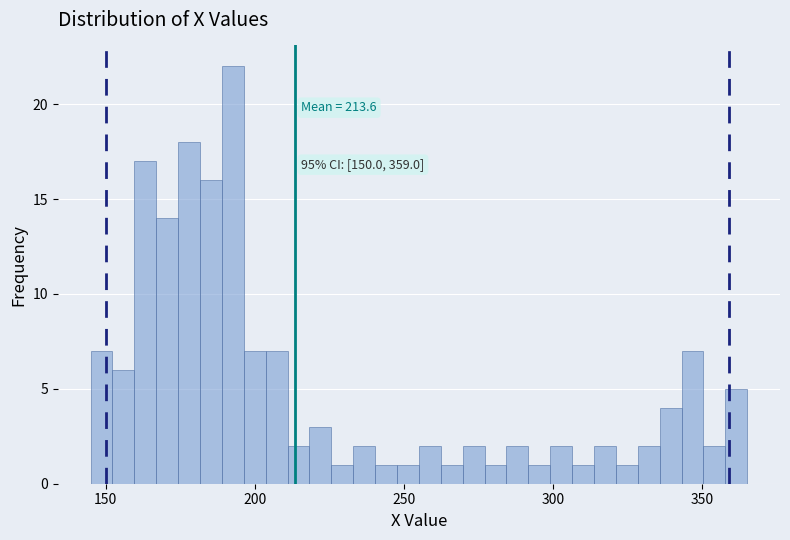

Around what value on the x-axis is the tallest bar? Give the approximate position of its centre, as read against the axis.

195